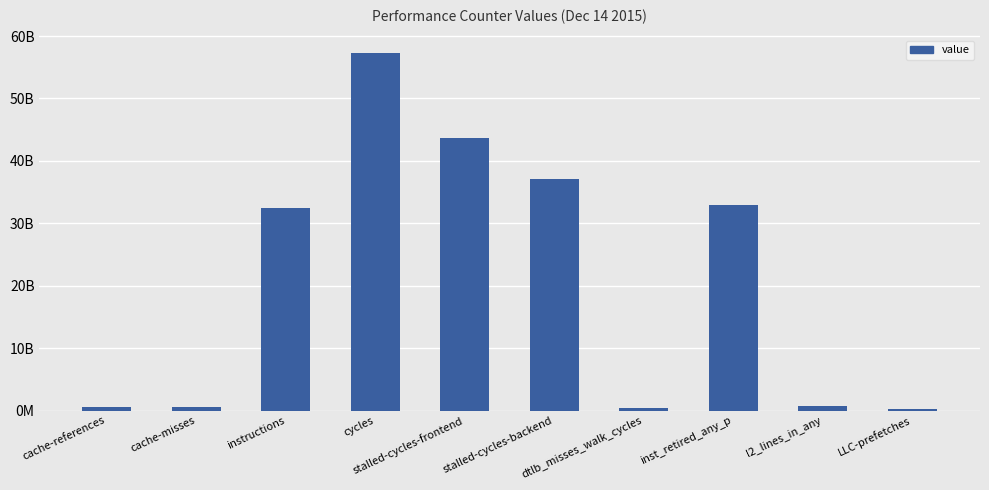

What is the sum of the values at dtlb_misses_walk_cycles and instructions?

32851687871